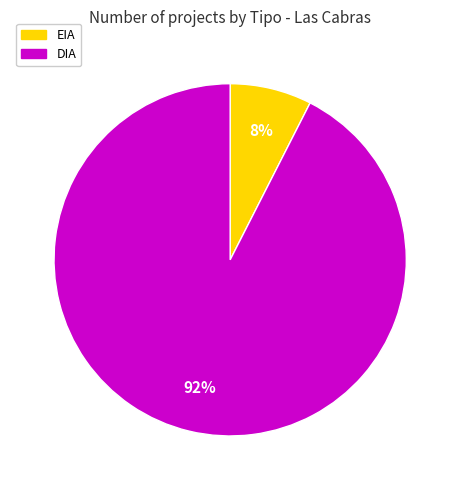

How many slices are in this pie chart?

2